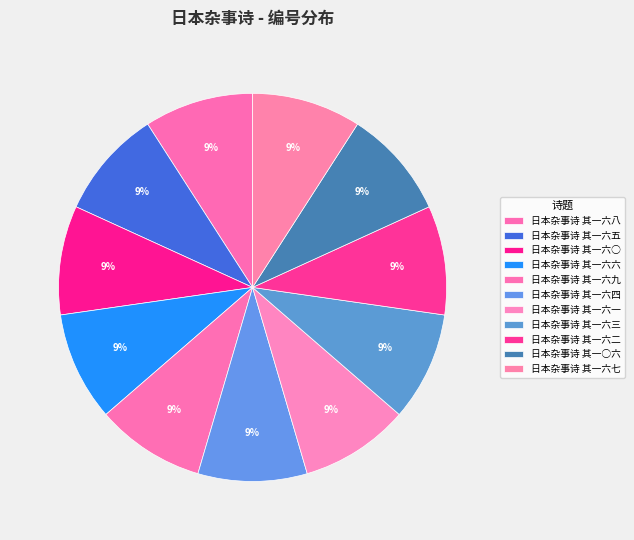

How many slices are in this pie chart?

11